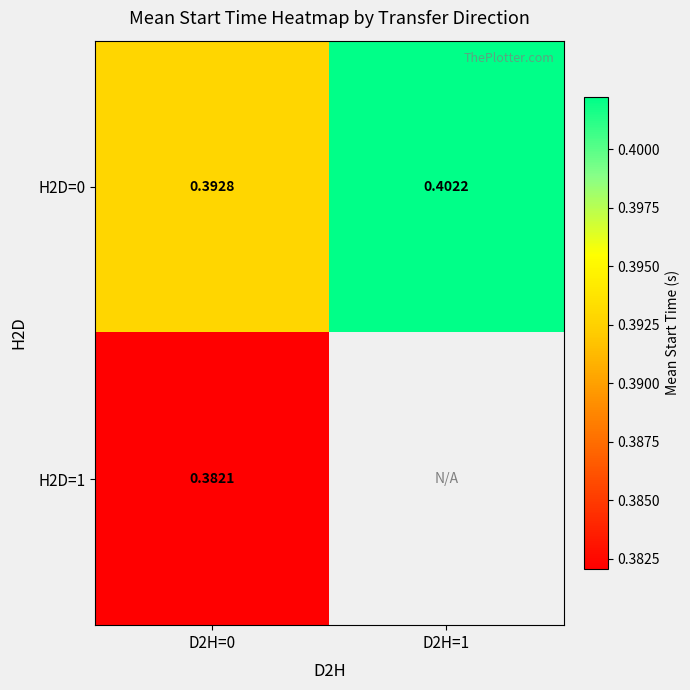

Is the value of H2D=0 at D2H=1 greater than the value of H2D=1 at D2H=0?

Yes